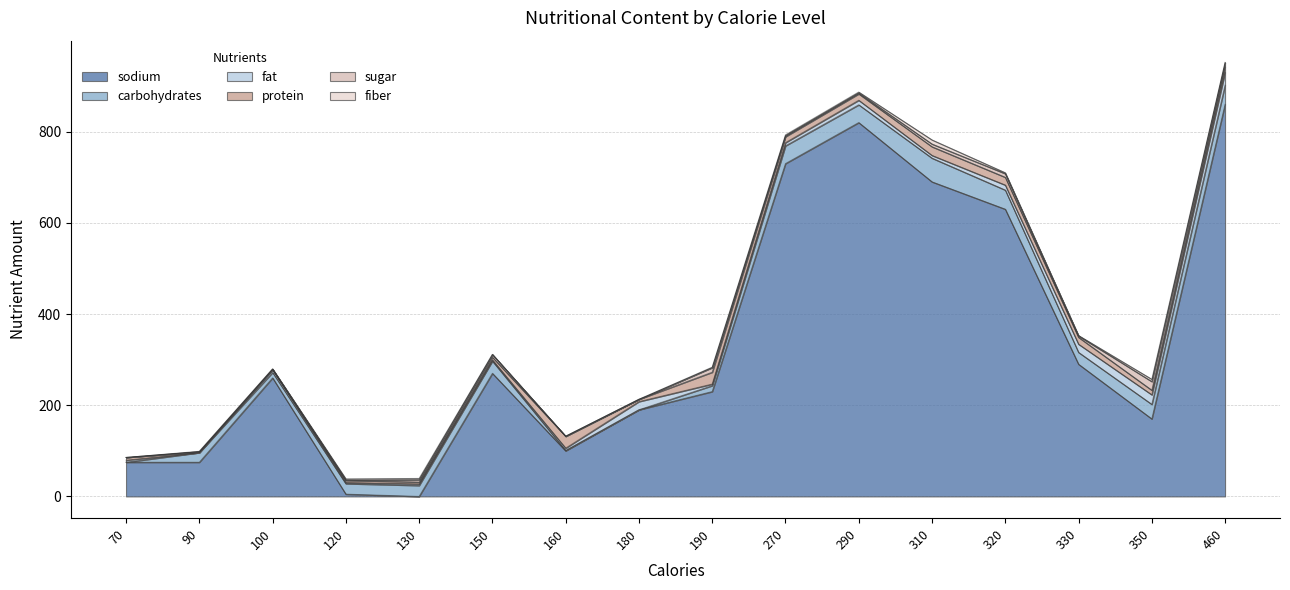

Where do sodium and sugar first cross each other?

120 and 130